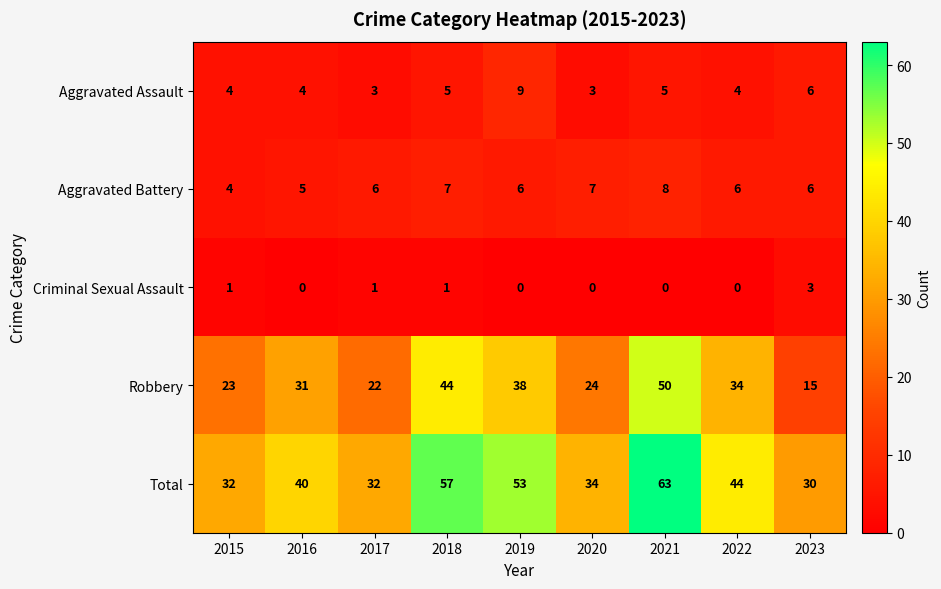

True or false: Criminal Sexual Assault has a value of 1 at 2017.

True